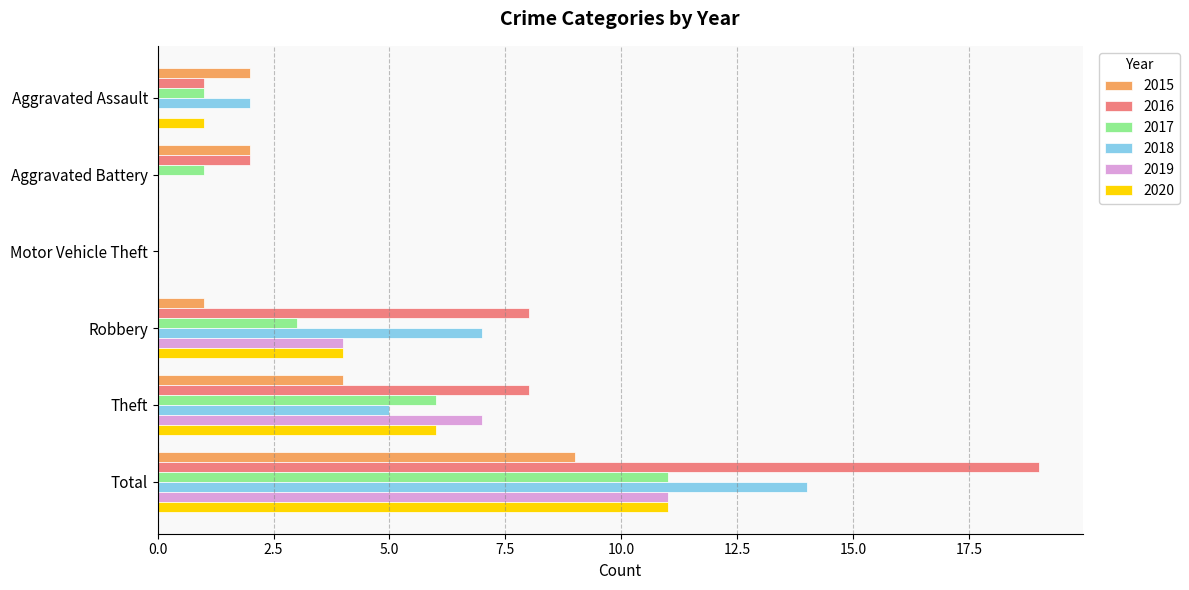

How many 2019 values are between 0 and 7?

5